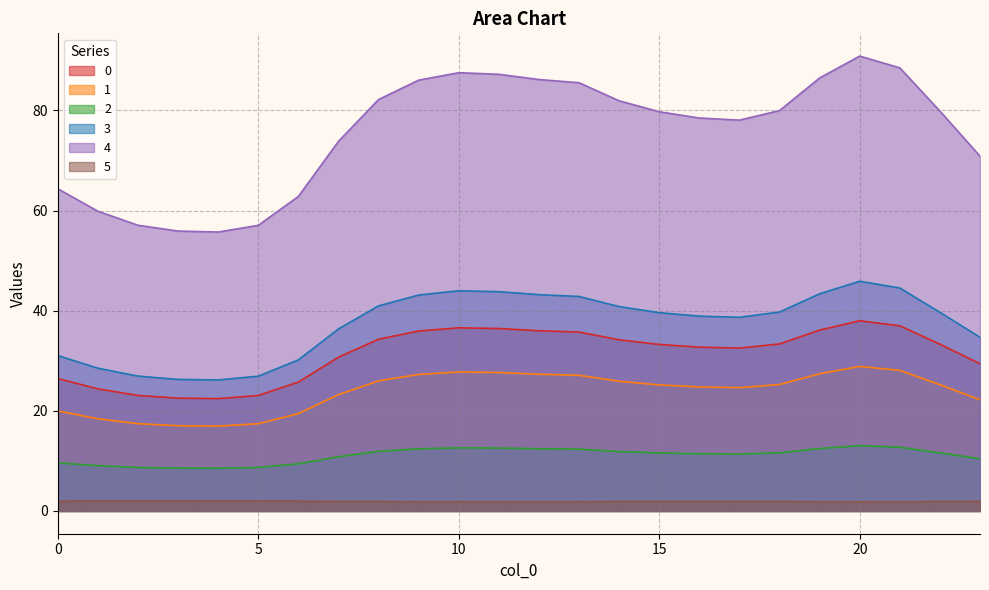

What is the difference between the maximum and minimum values in the 3 series?

19.7